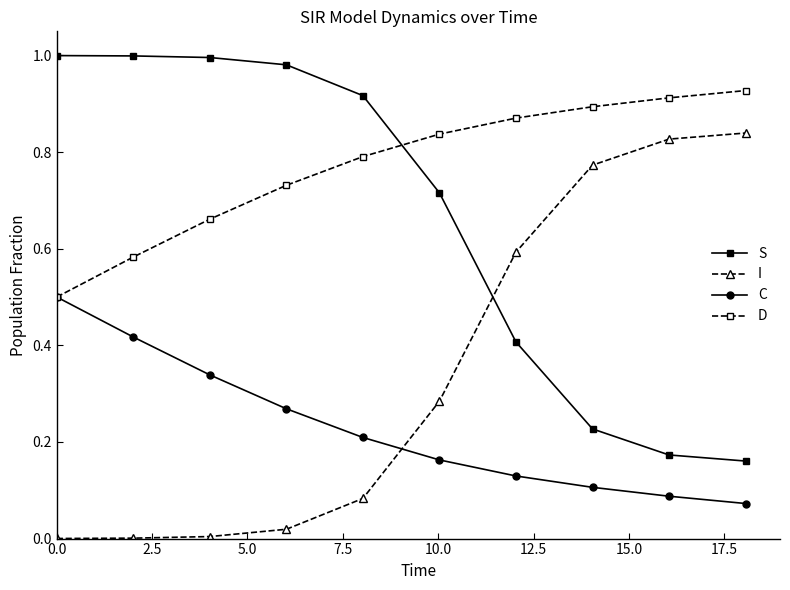

List the series in order of their overall mean, highest first.

D, S, I, C